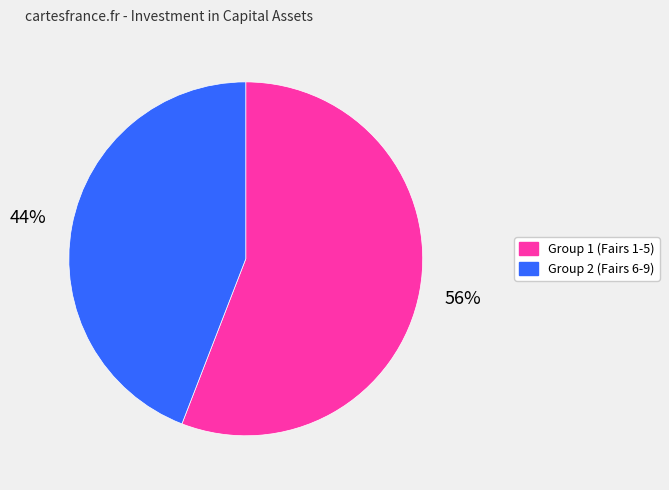

To the nearest percent, what is the difference between the largest and smallest slice percentages?

12%